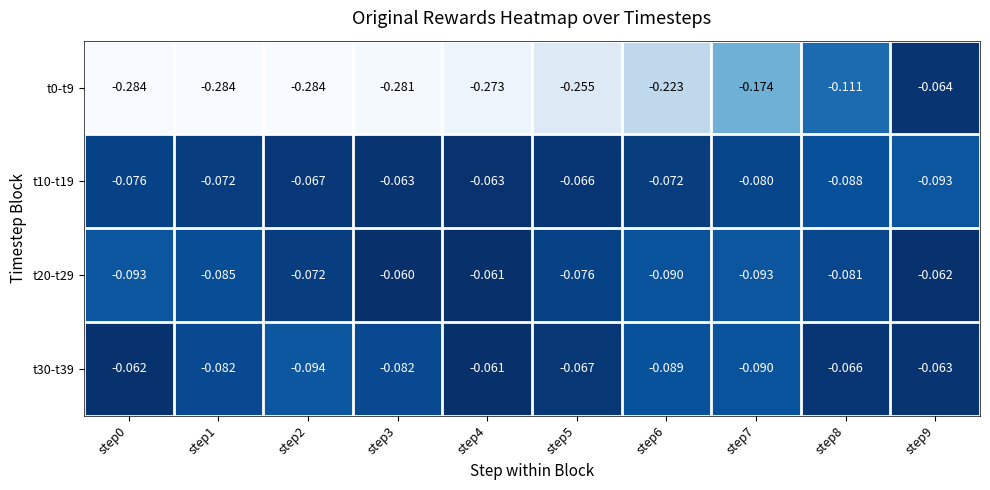

At which category is the sum across all series the highest?

step9